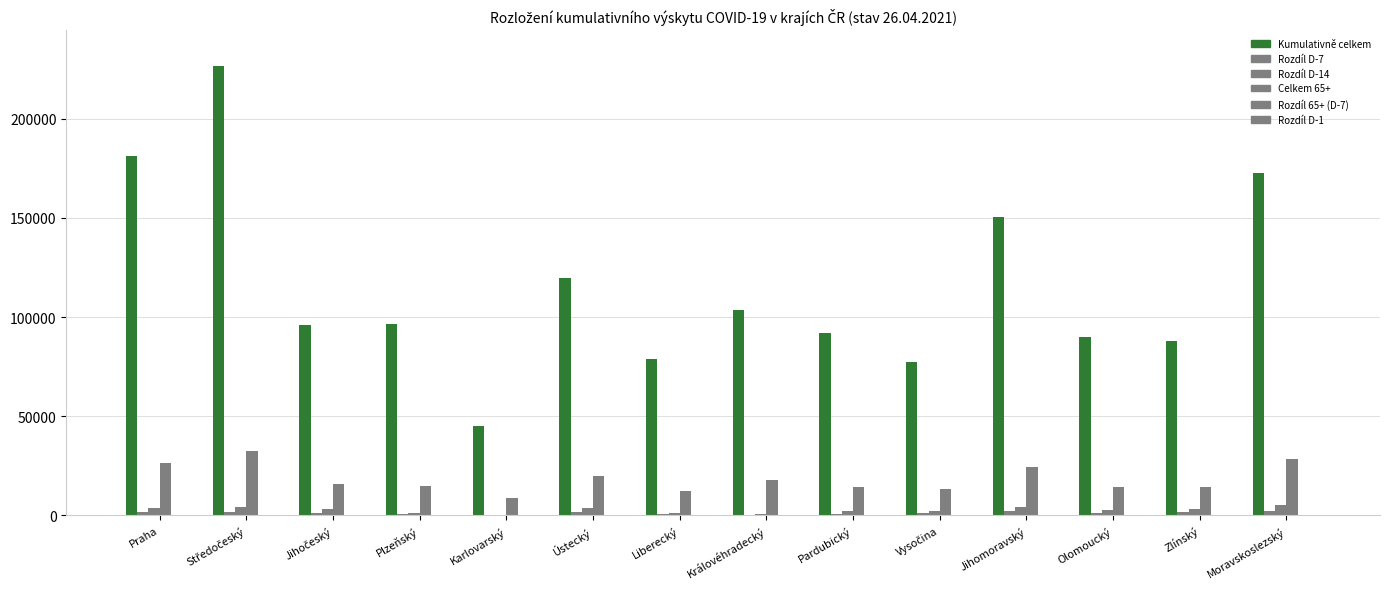

What is the minimum value for Kumulativně celkem?

44961